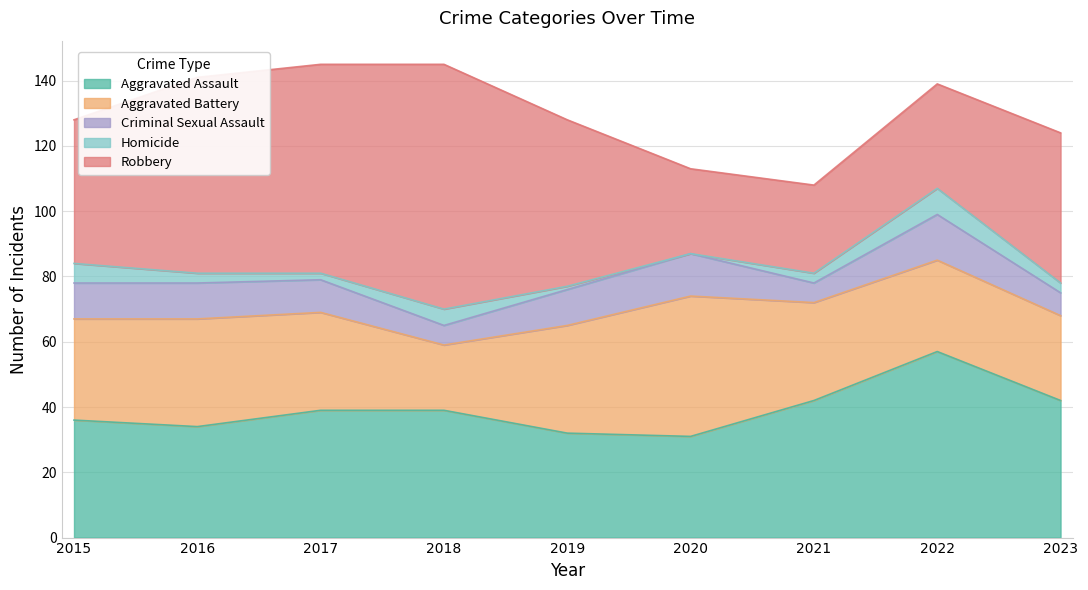

Does the chart display data point markers on the line(s)?

No